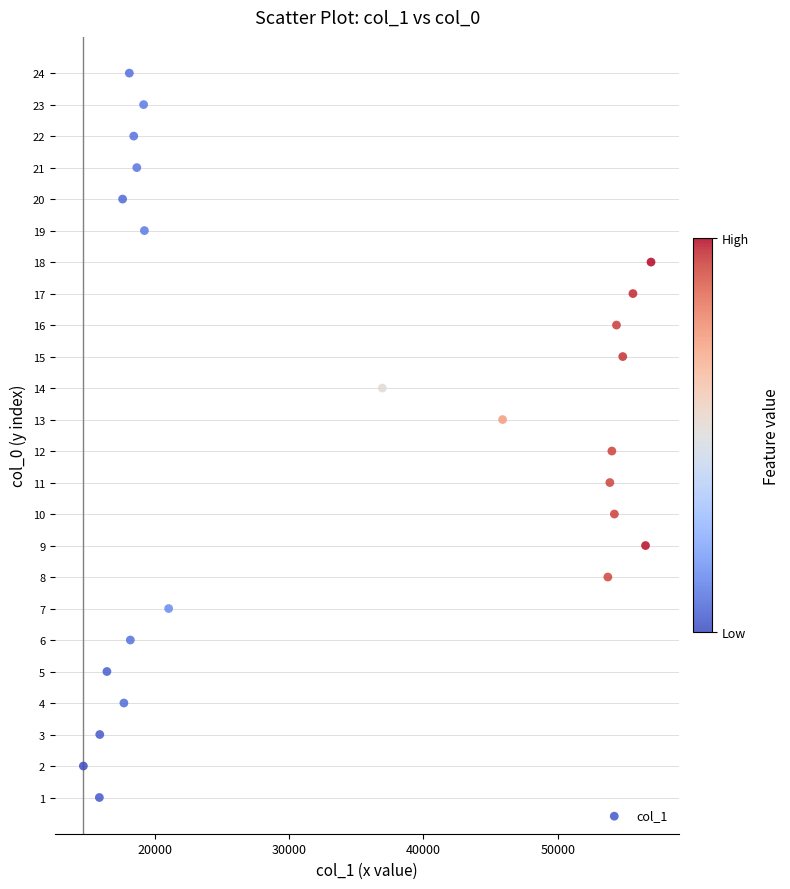

What is the range of Y values (max minus min)?

23